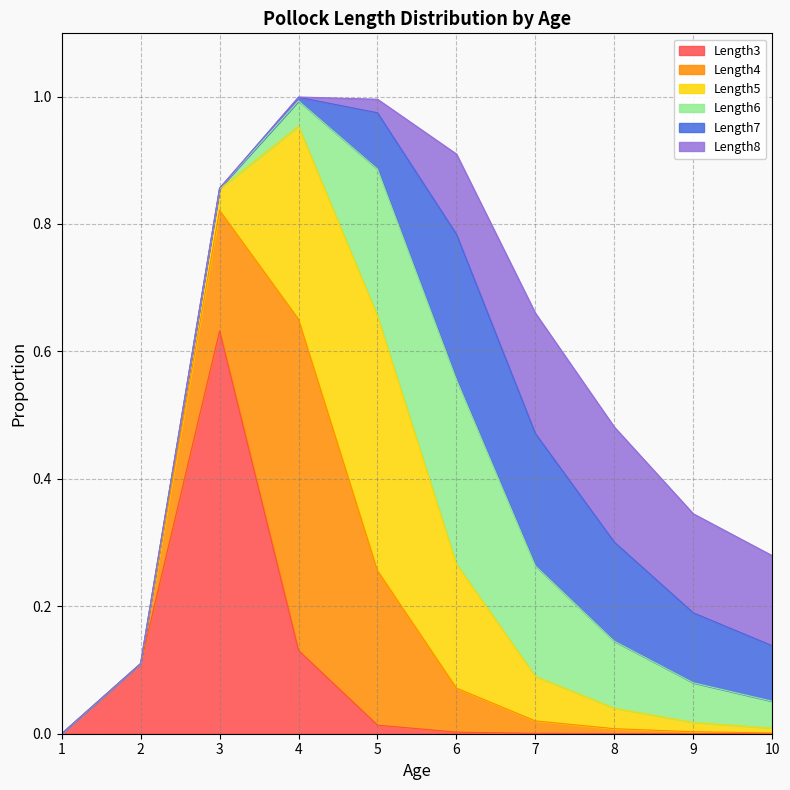

Which series has the largest total across all categories?

Length5